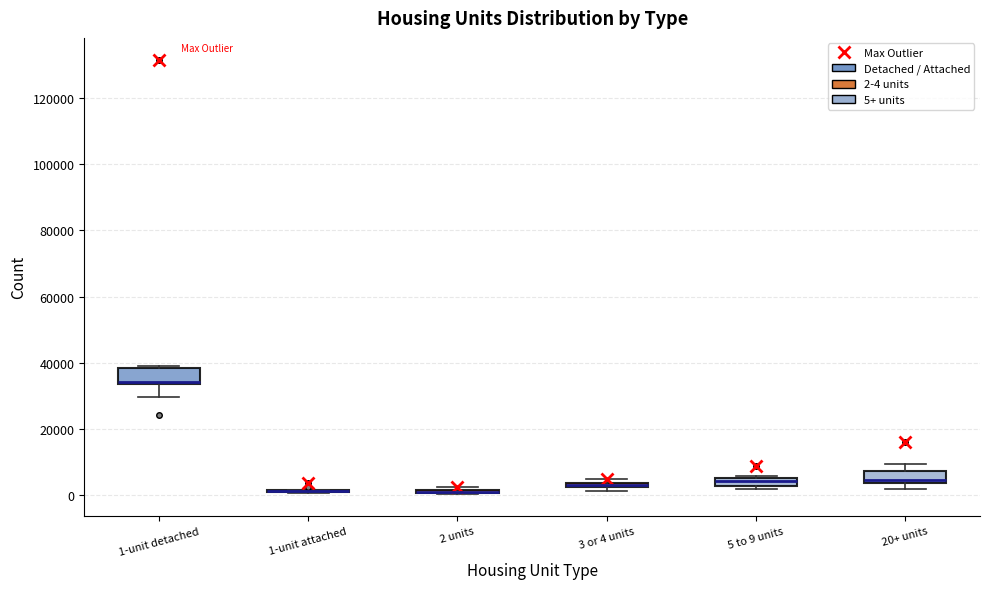

Where is the lower edge of the box for 1-unit detached on the y-axis? The values are not printed on the chart, so give them approximately, as read against the axis.

34000